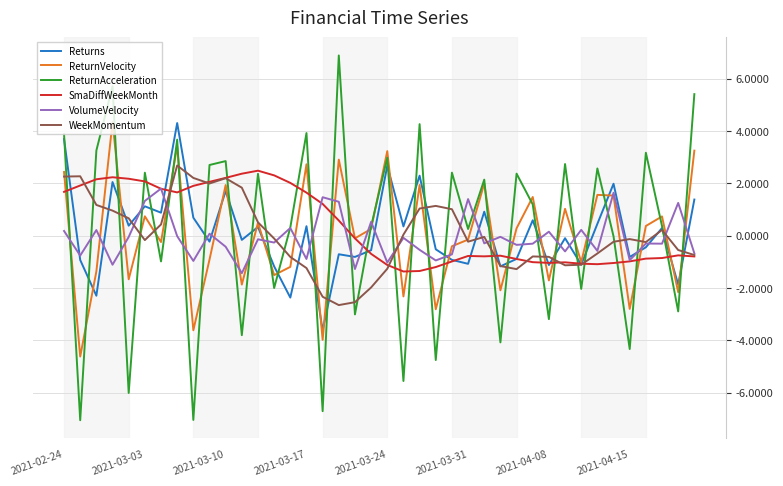

Which series has the largest range (max minus min)?

ReturnAcceleration